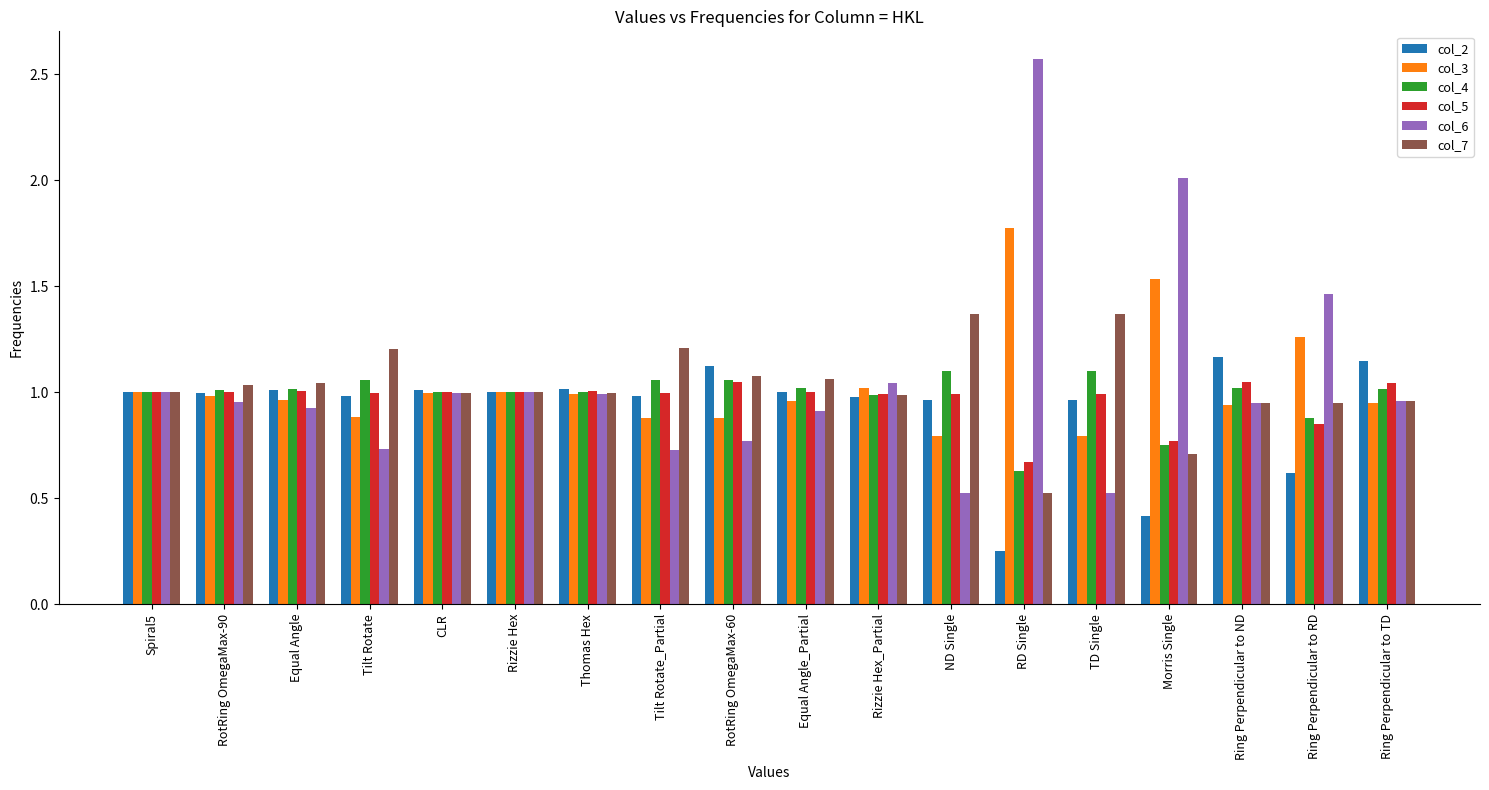

List the series in order of their peak value, lowest first.

col_5, col_4, col_2, col_7, col_3, col_6